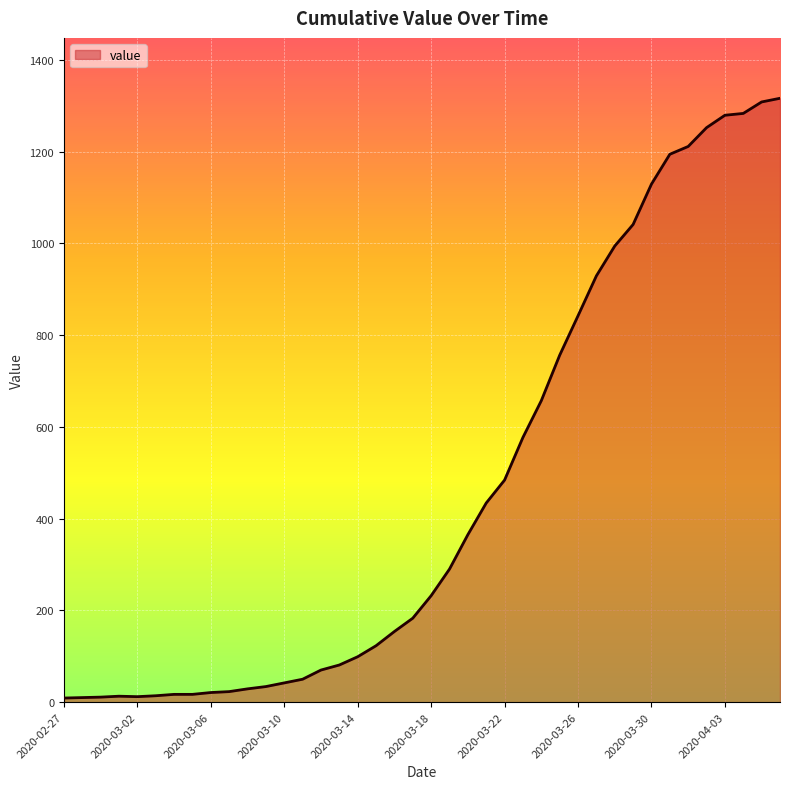

What is the difference between the maximum and minimum values?

1307